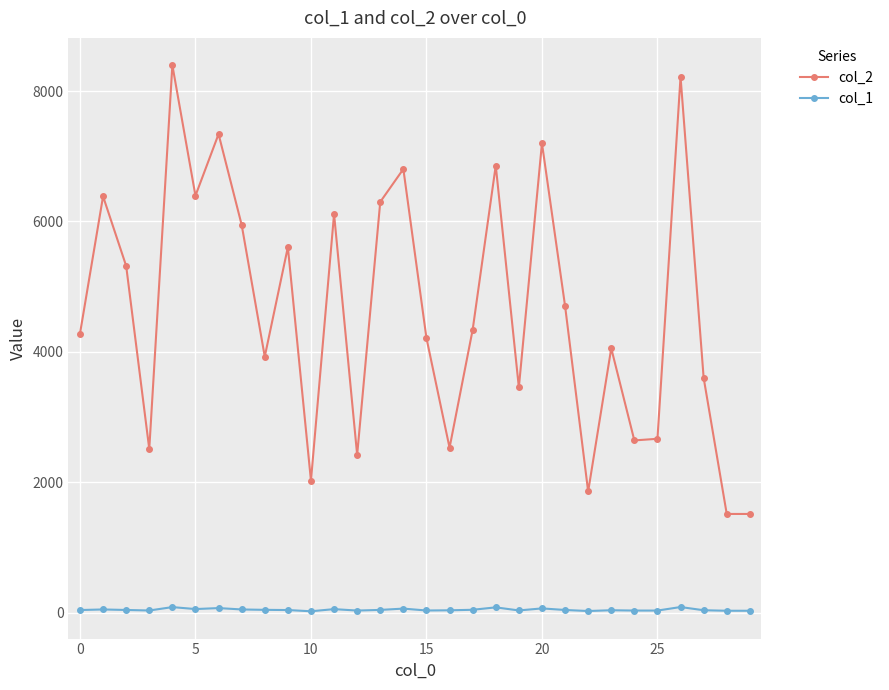

How many lines are shown in the chart?

2